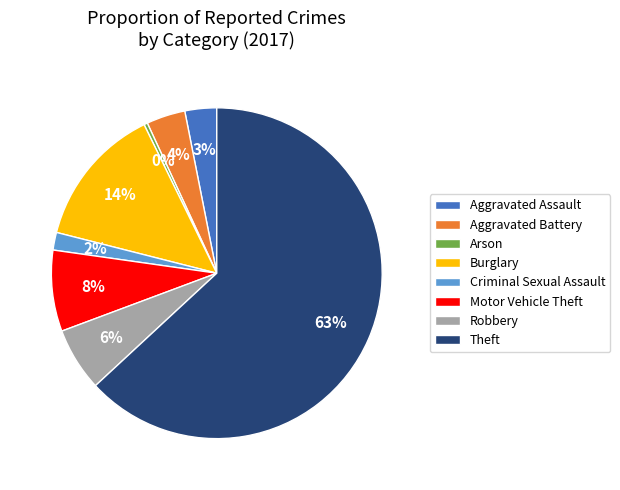

To the nearest percent, what is the average slice percentage?

12%